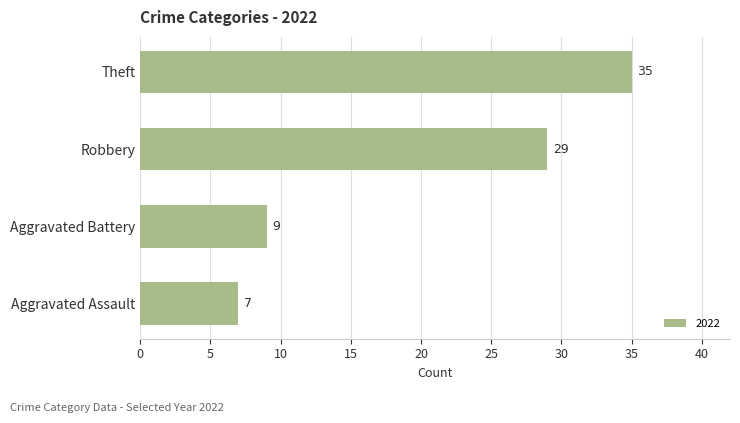

The value at Aggravated Battery is 5. True or false?

False